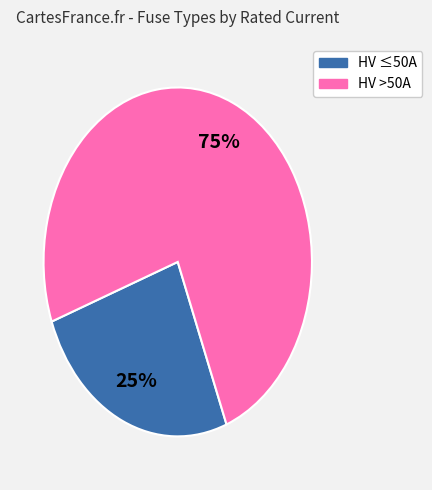

Does any single category account for the majority?

Yes